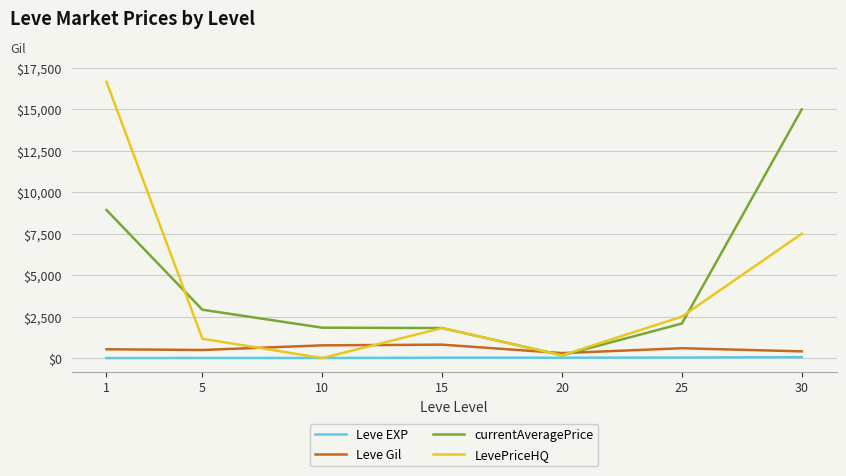

Which series has the widest spread of values?

LevePriceHQ